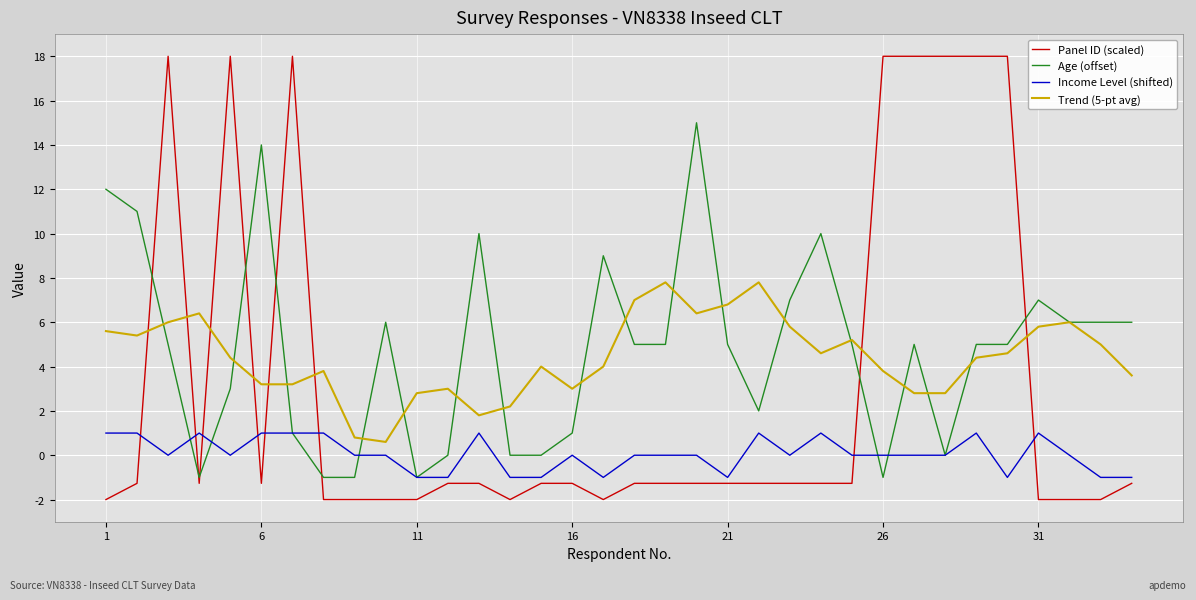

What is the maximum value shown in the chart?

18.0